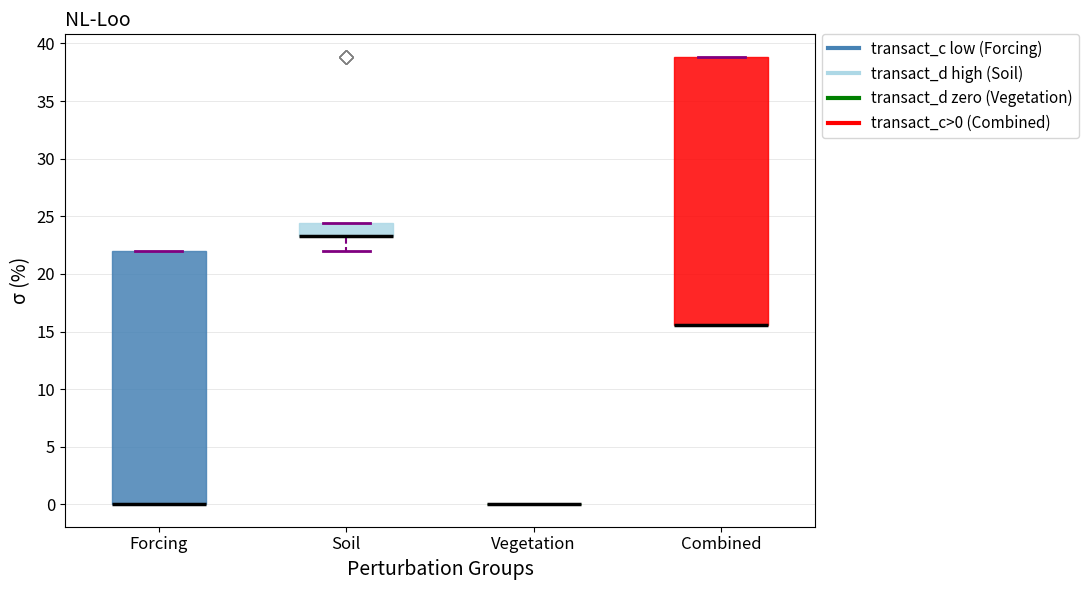

Where is the upper edge of the box for Soil on the y-axis? The values are not printed on the chart, so give them approximately, as read against the axis.

24.5